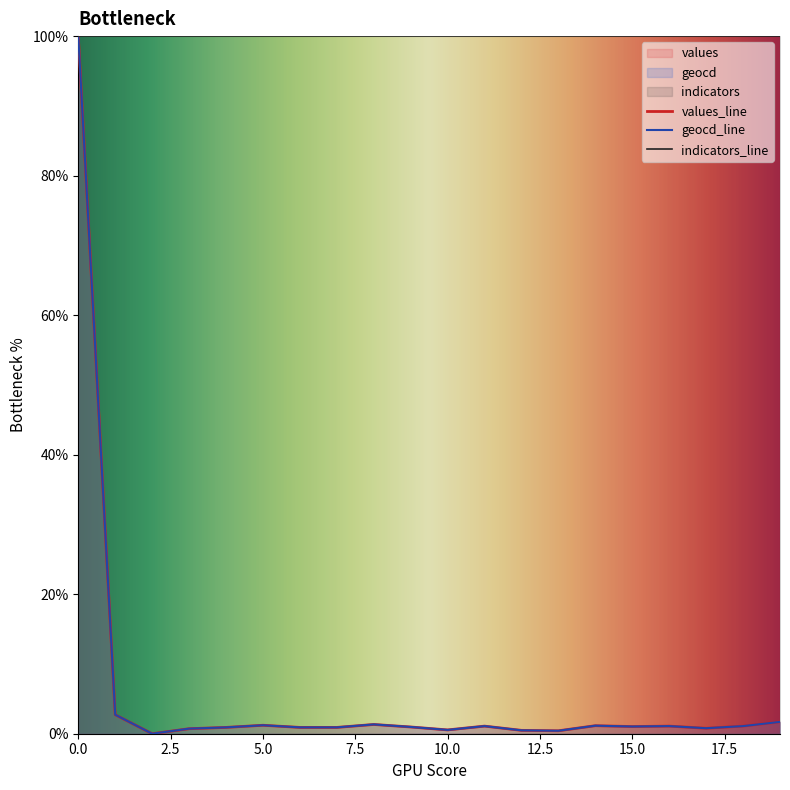

What is the highest value of the values_line series?

100.0